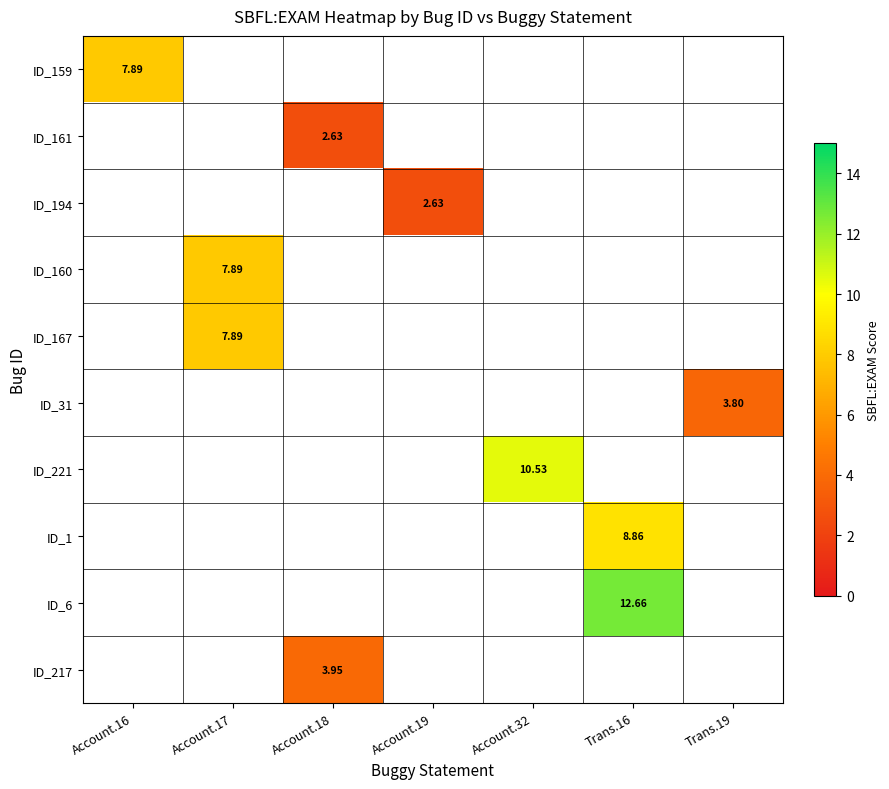

The value of ID_31 at Trans.19 is 6.5. True or false?

False